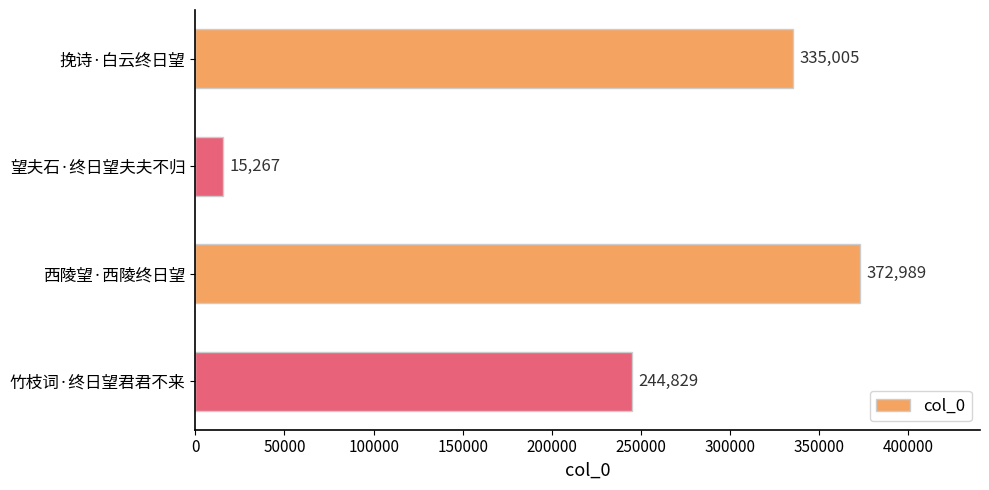

What is the smallest value displayed?

15267